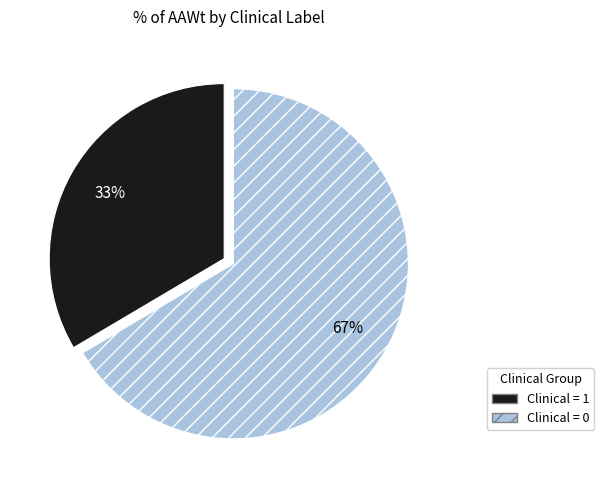

Does any single category account for the majority?

Yes